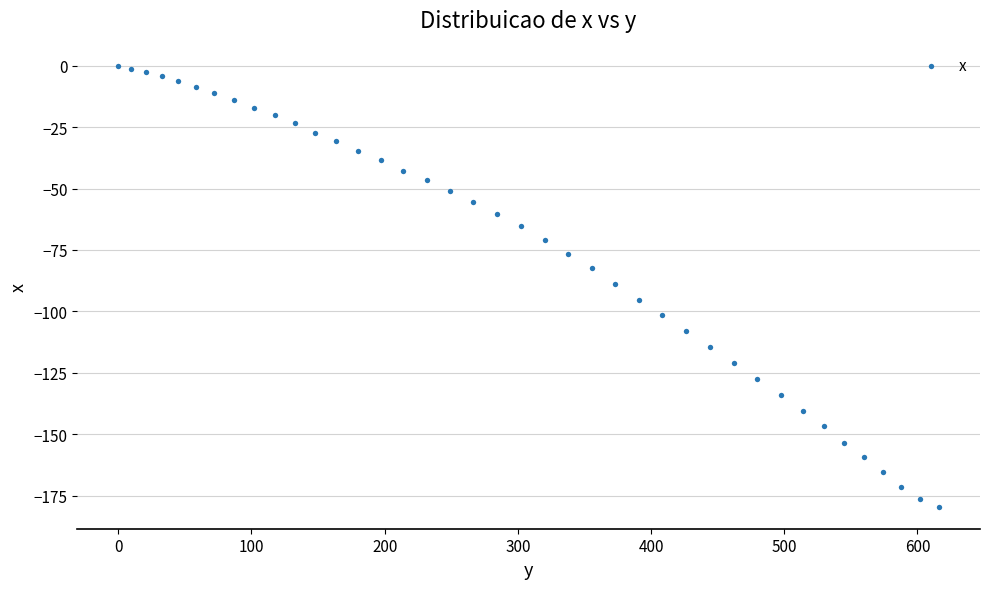

What is the range of X values (max minus min)?

616.2